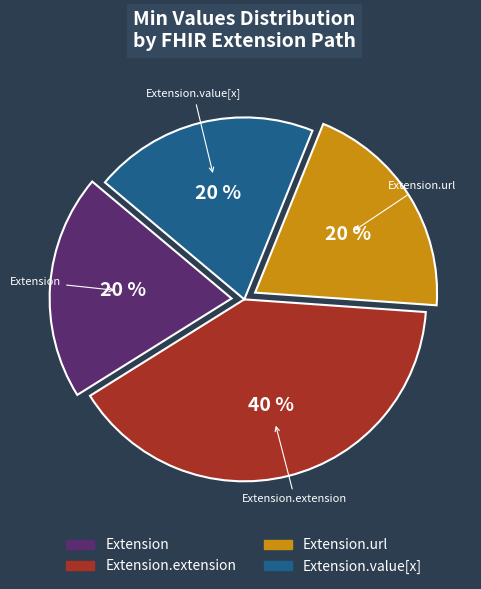

Does any single category account for the majority?

No